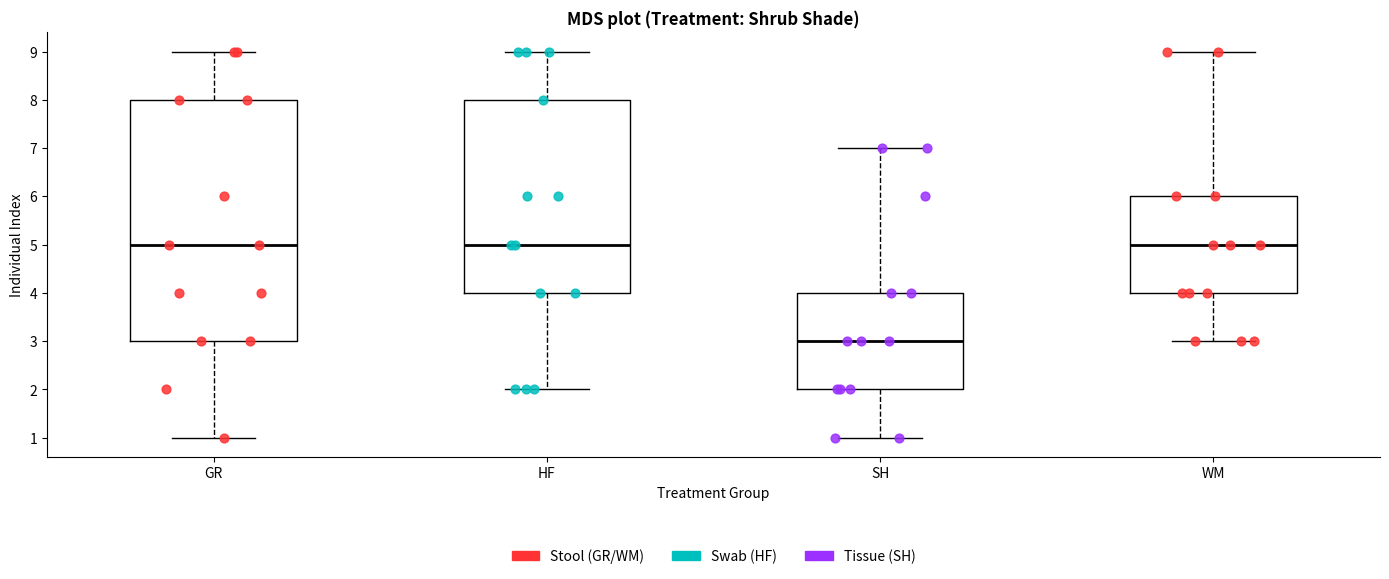

Where is the lower edge of the box for GR on the y-axis? The values are not printed on the chart, so give them approximately, as read against the axis.

3